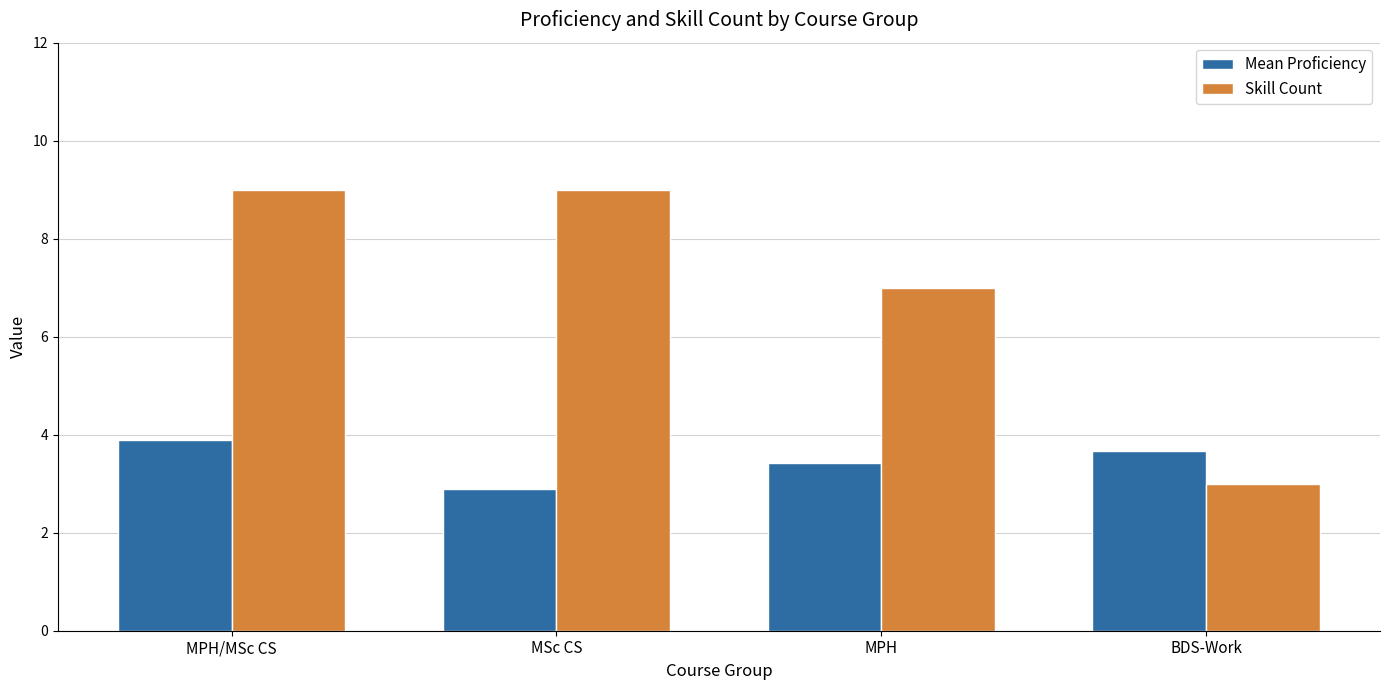

True or false: Skill Count has a value of 5.1 at BDS-Work.

False